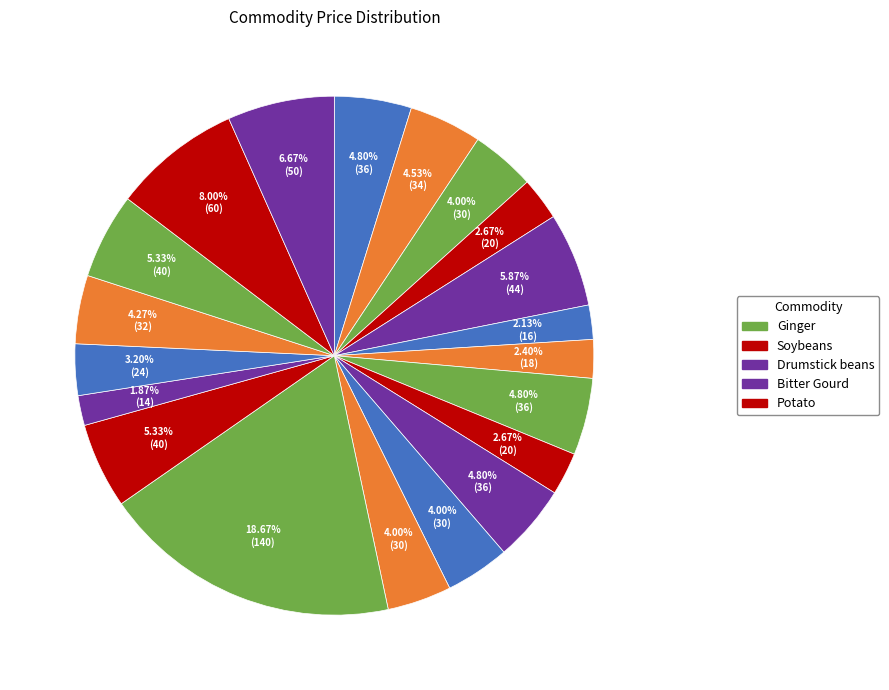

To the nearest percent, what is the average slice percentage?

5%